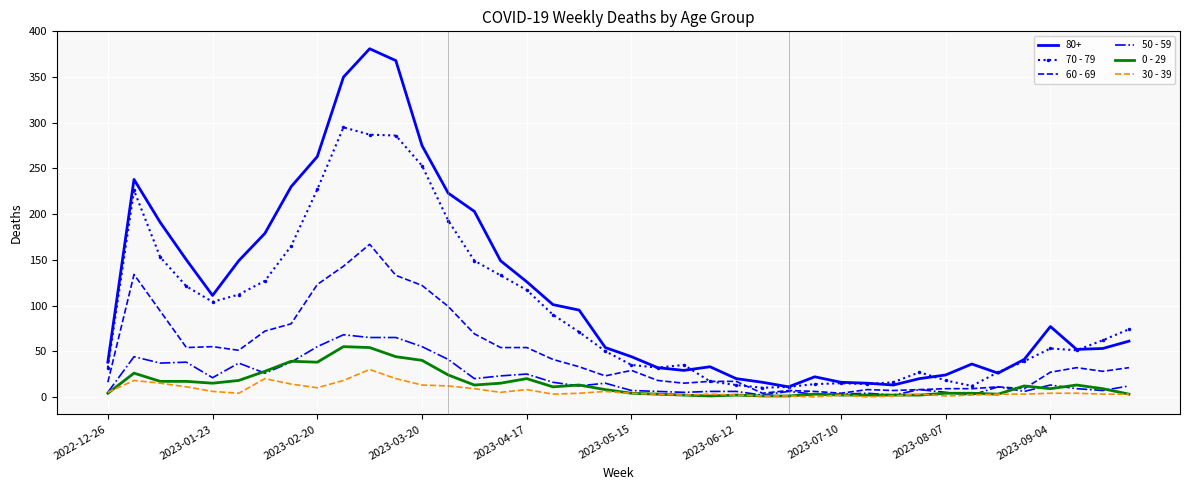

Which series has the largest range (max minus min)?

80+